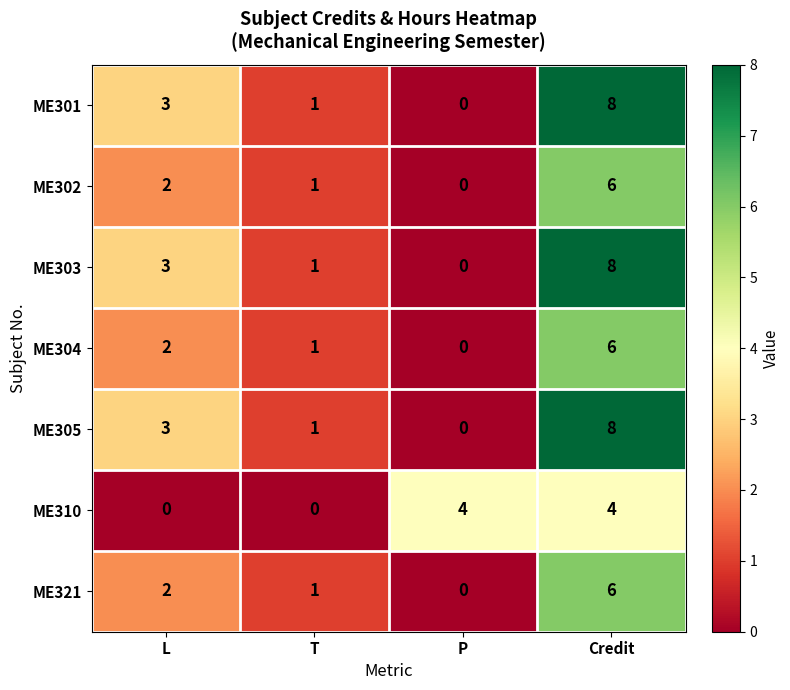

How many categories are shown in the chart?

4